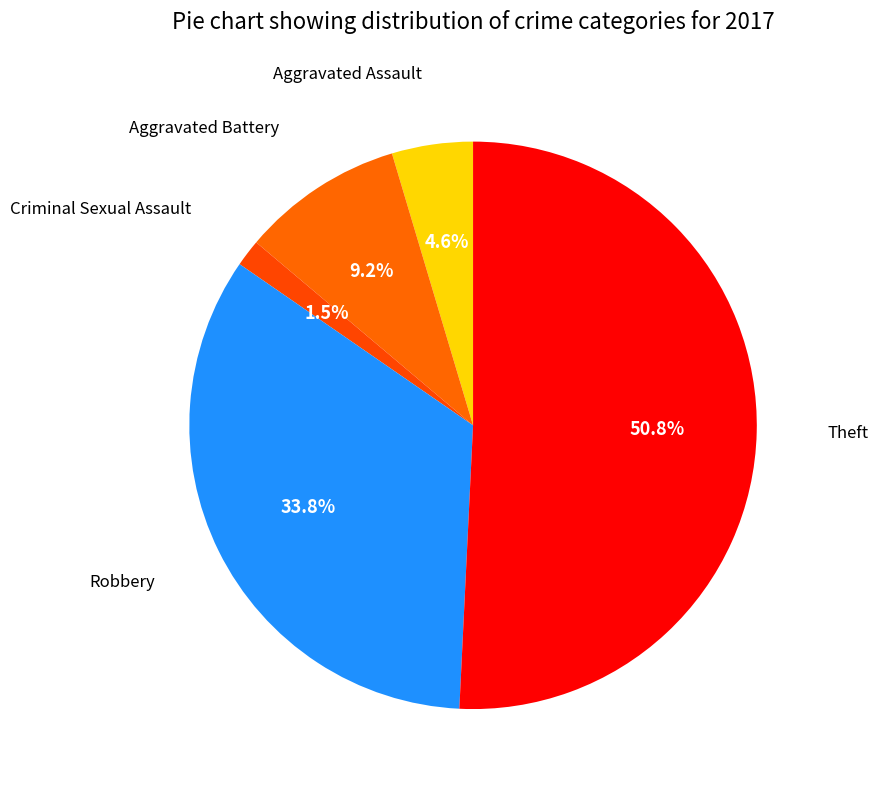

How many slices are in this pie chart?

5